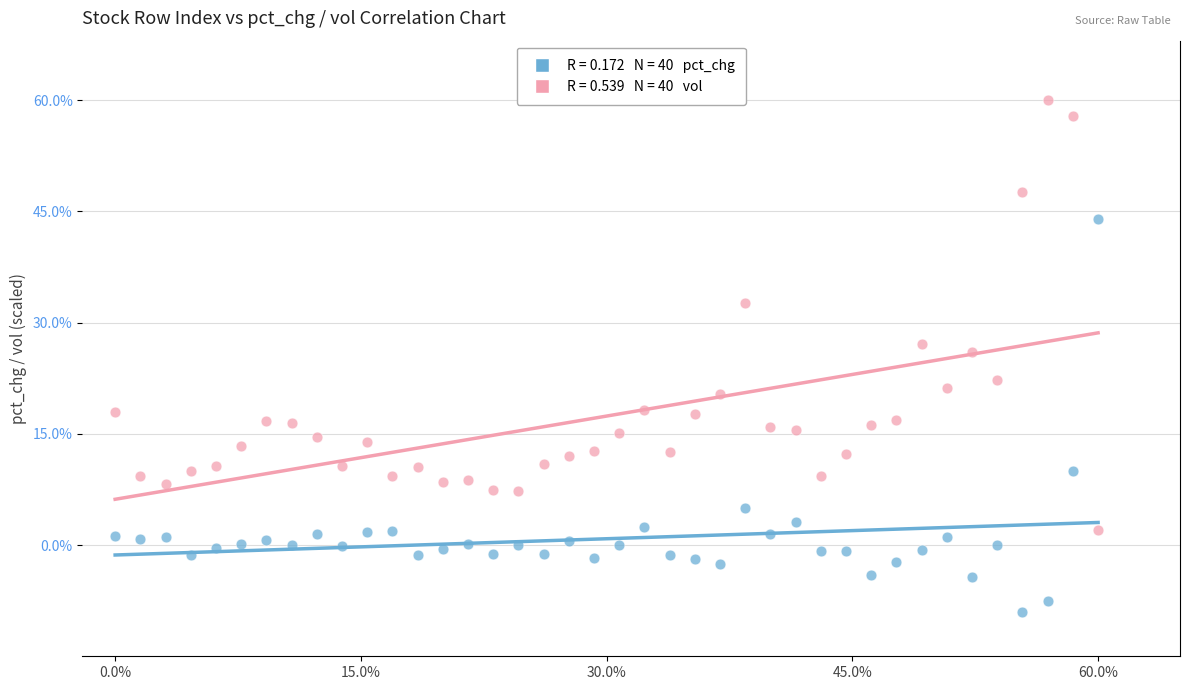

Across all data points, what is the range of X values (max minus min)?

60.0